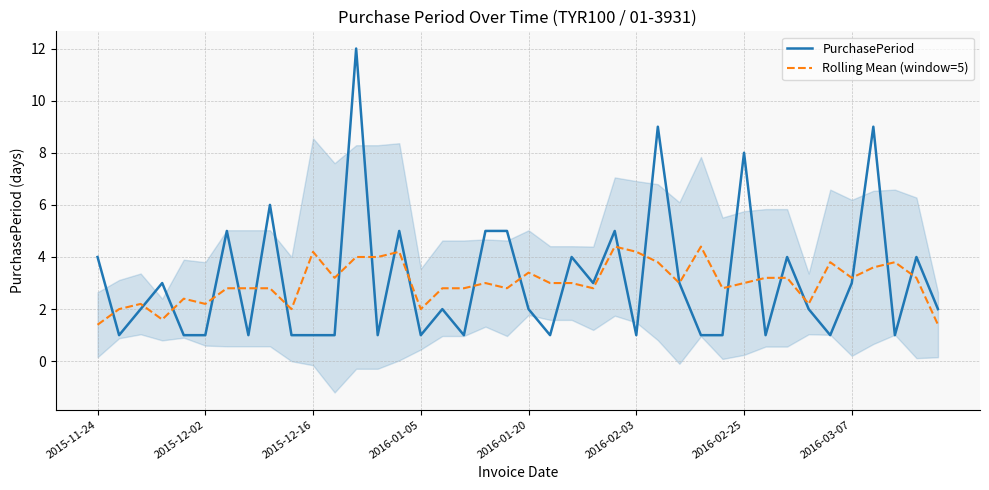

The value of Rolling Mean (window=5) at 26 is 3.8. True or false?

True